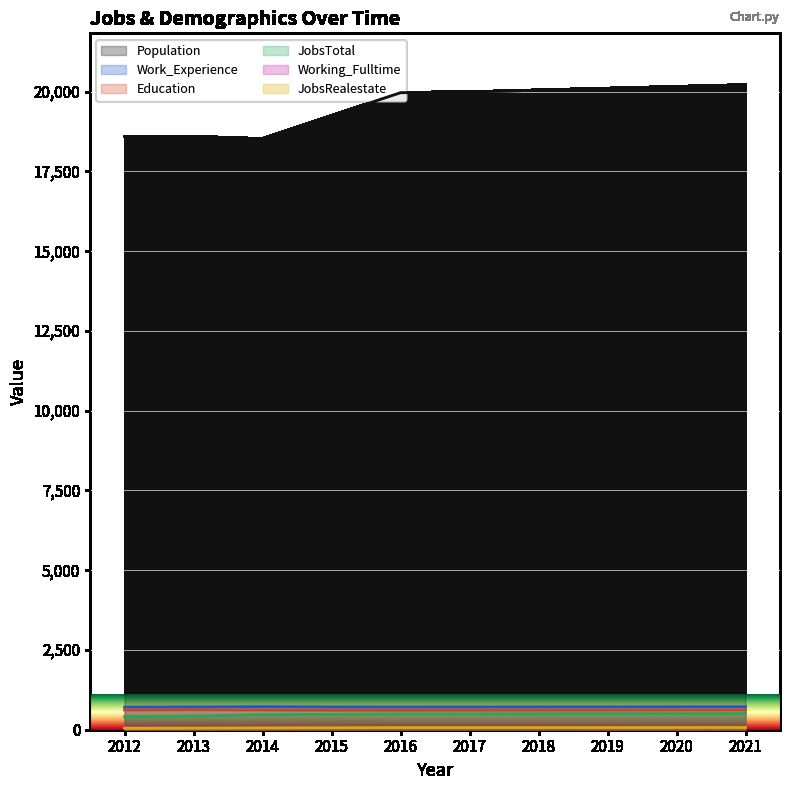

Where does the Education series first go above 619?

2013